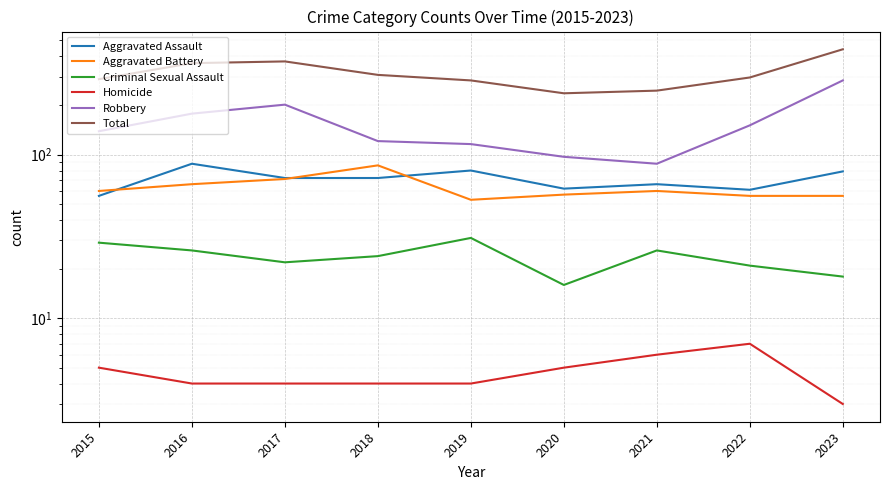

What is the value of the Aggravated Assault point at the 4th from the left?

72